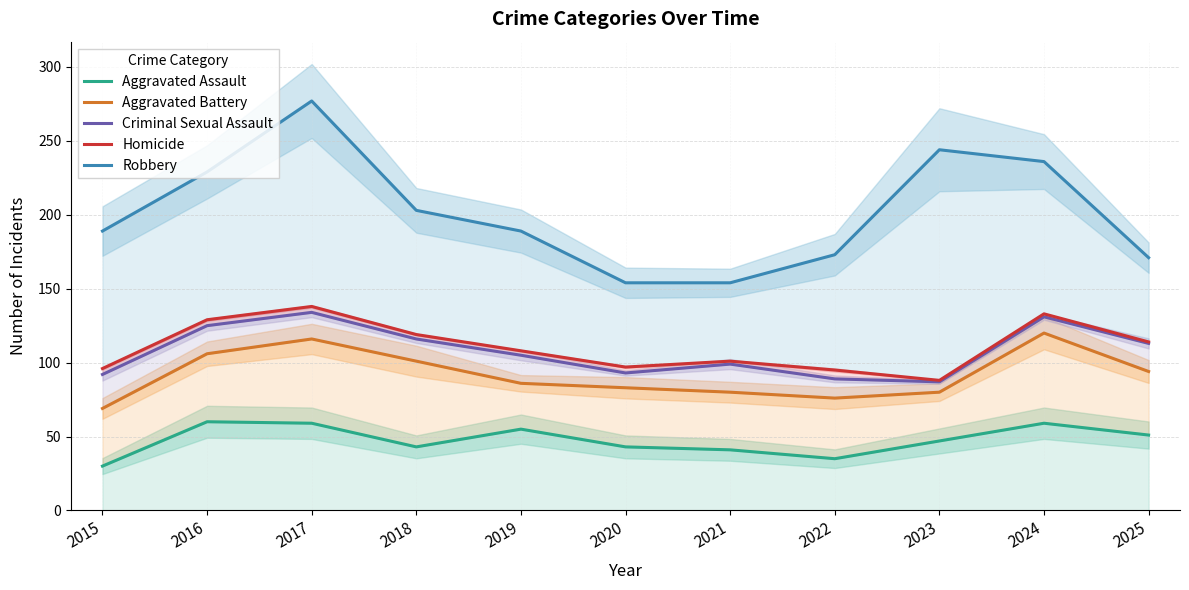

True or false: Aggravated Assault and Criminal Sexual Assault cross at least once.

False